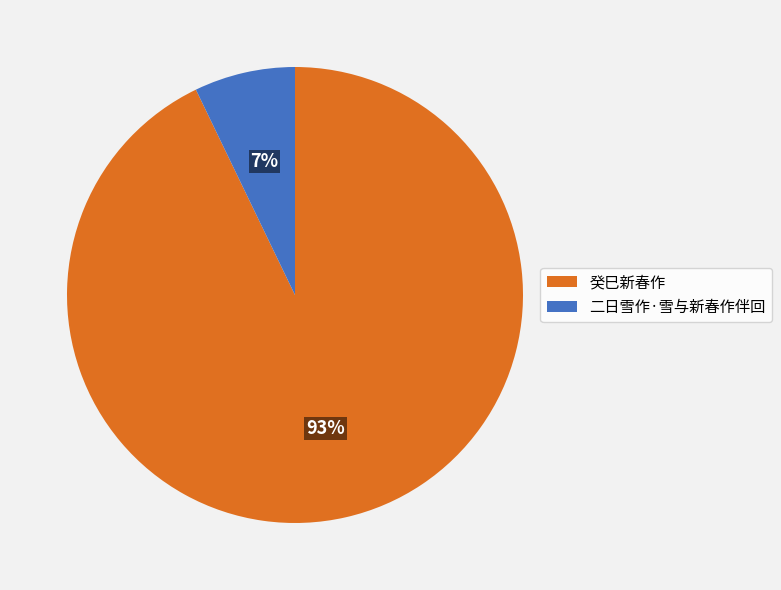

To the nearest percent, what is the difference between the largest and smallest slice percentages?

86%